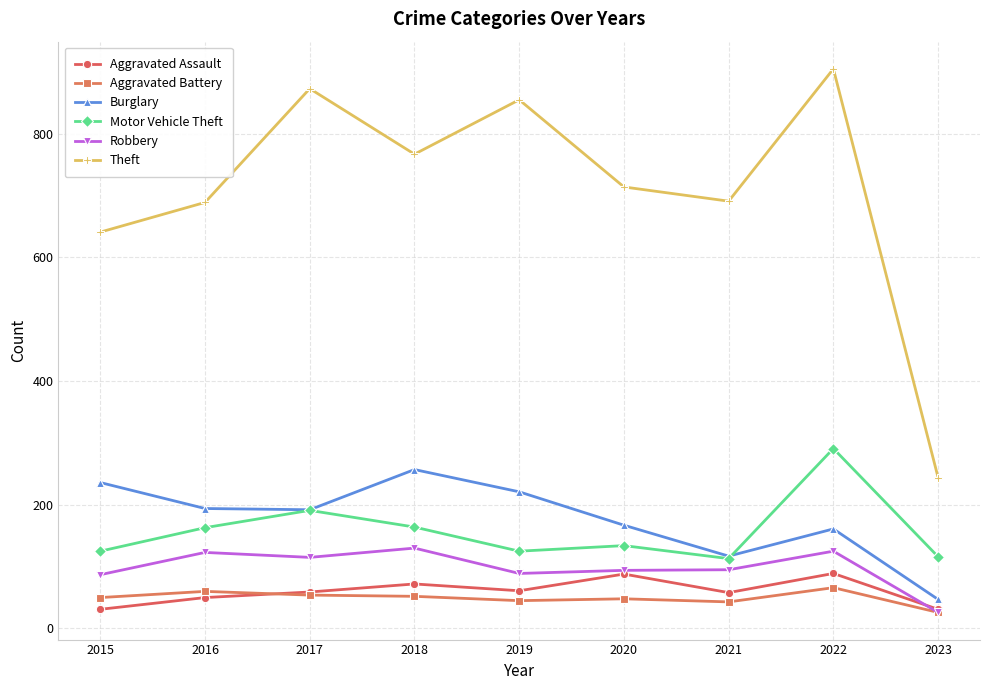

The value of Aggravated Assault at 2018 is 72. True or false?

True